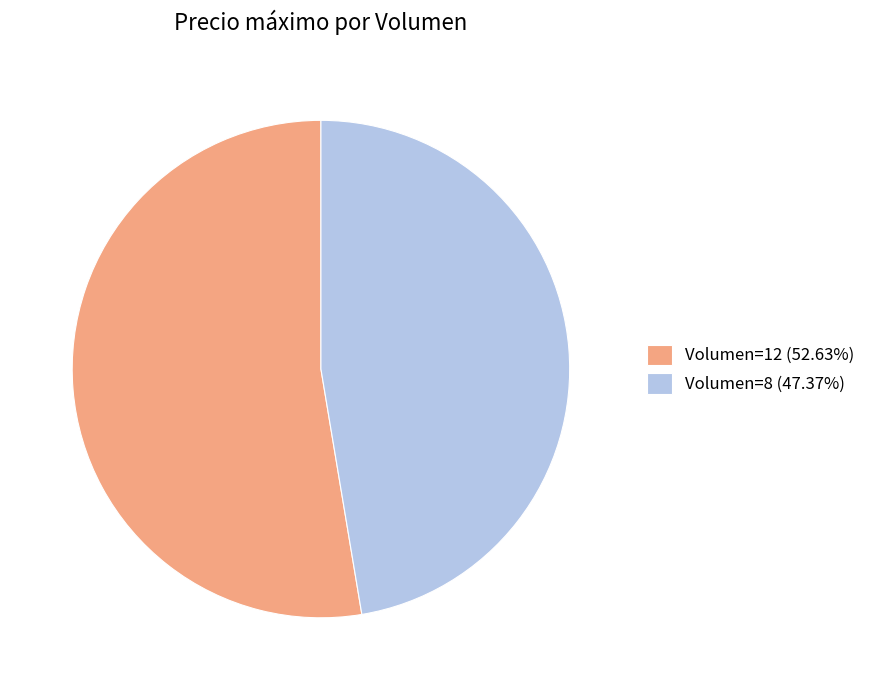

What is the ratio of the value at Volumen=8 (47.37%) to the value at Volumen=12 (52.63%)?

0.9